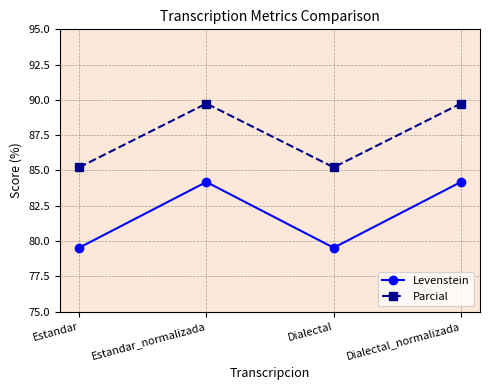

In Levenstein, how many points are lower than both neighbors (excluding endpoints)?

1